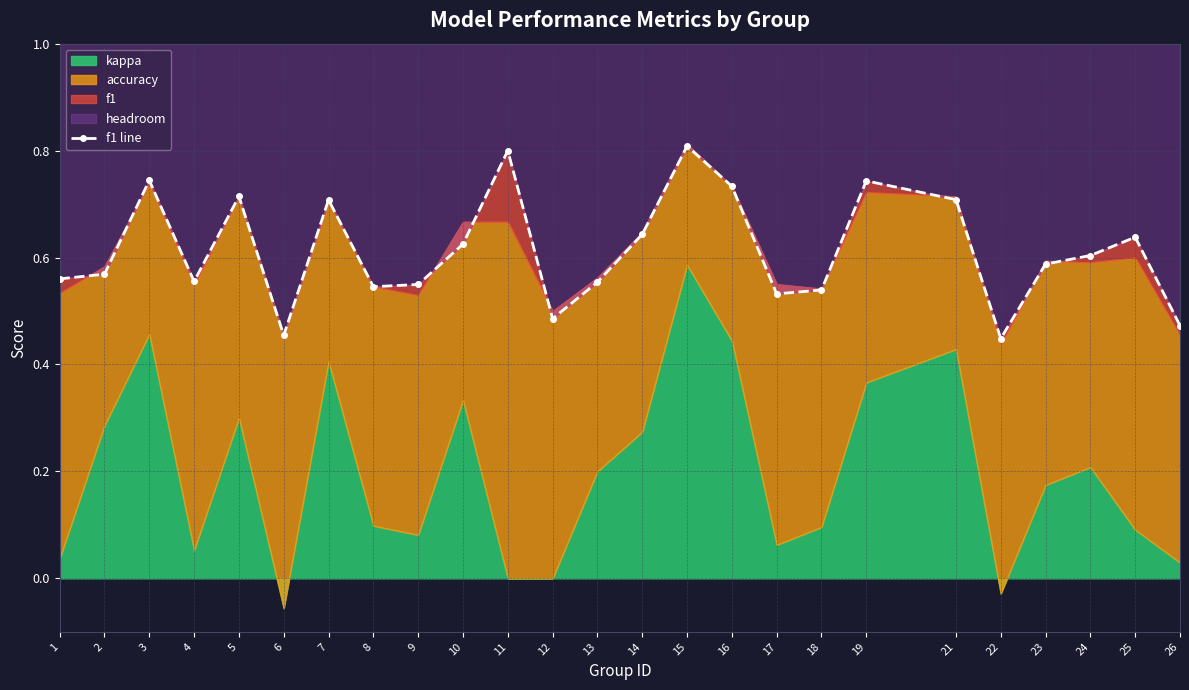

The value at 18 is 0.8. True or false?

False